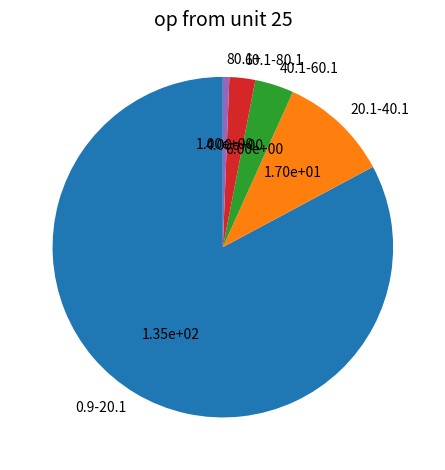

Rank the categories by value from lowest to highest.

80.1+, 60.1-80.1, 40.1-60.1, 20.1-40.1, 0.9-20.1